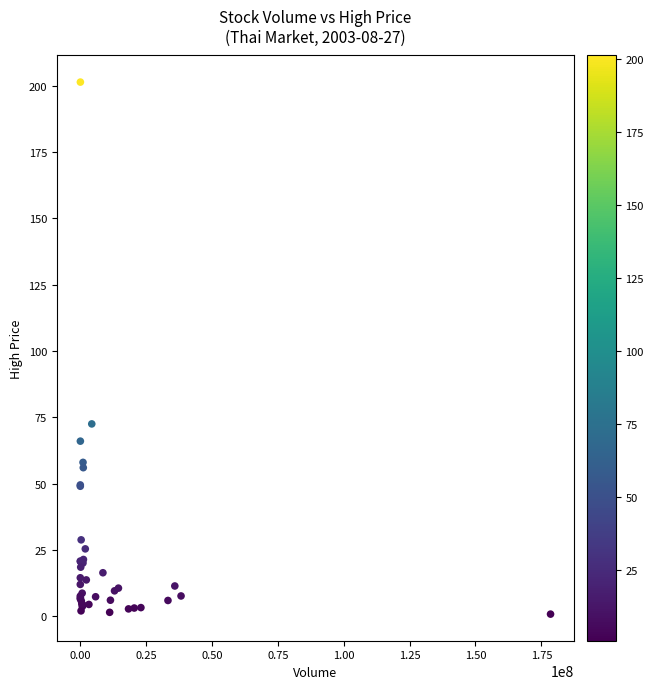

What Y value in the scatter plot is closest to 101?

72.5